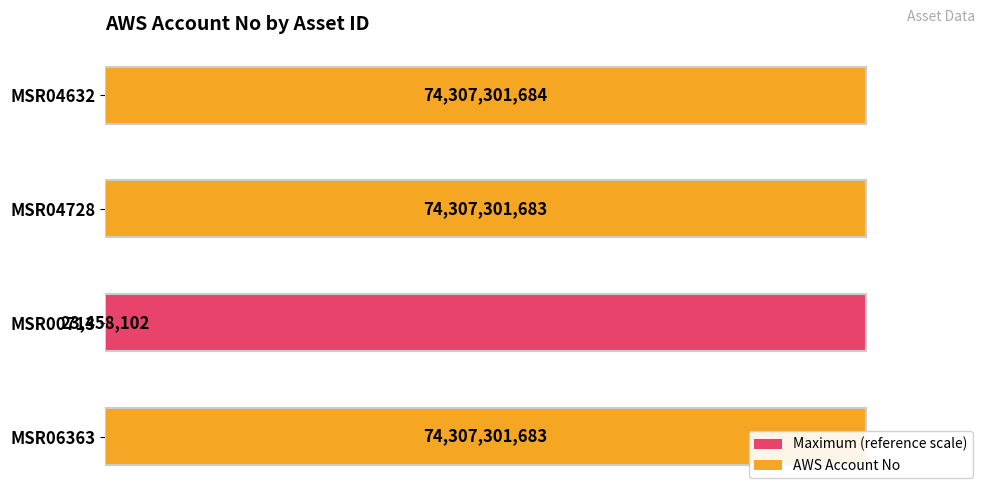

Rank the series by their average value, from lowest to highest.

Maximum (reference scale), AWS Account No